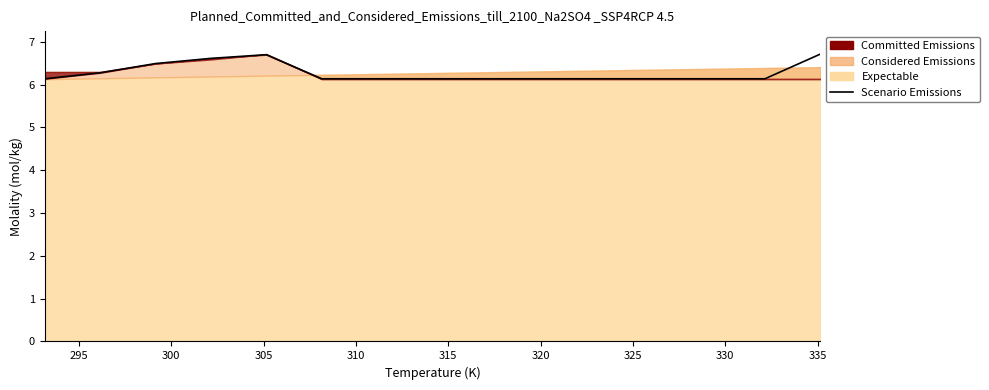

What is the average value?

6.3